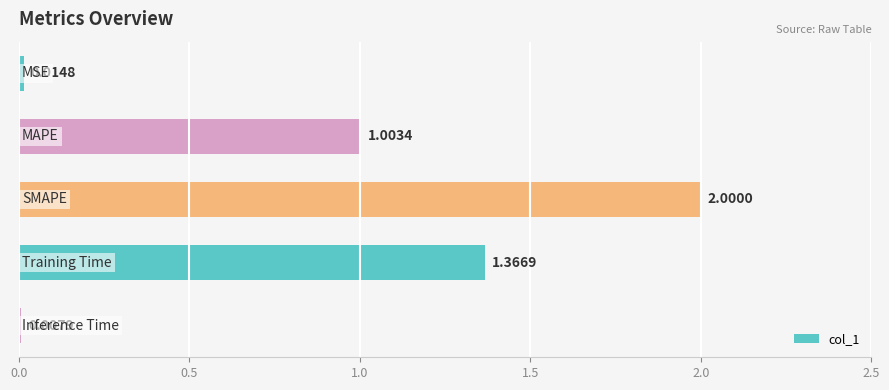

What is the sum of all values?

4.4